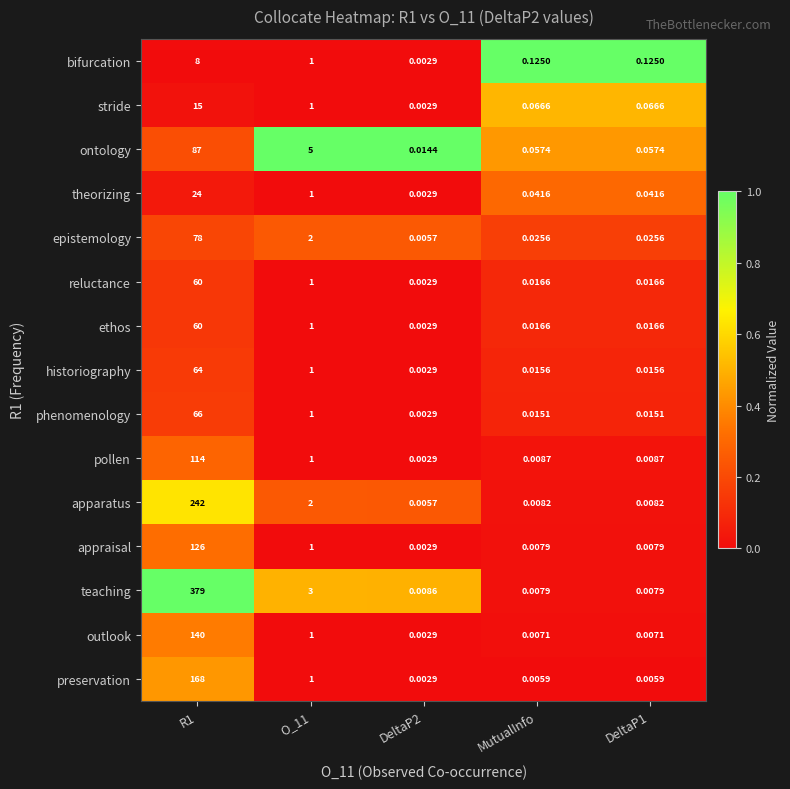

Which series changed the most between O_11 and DeltaP2?

ontology